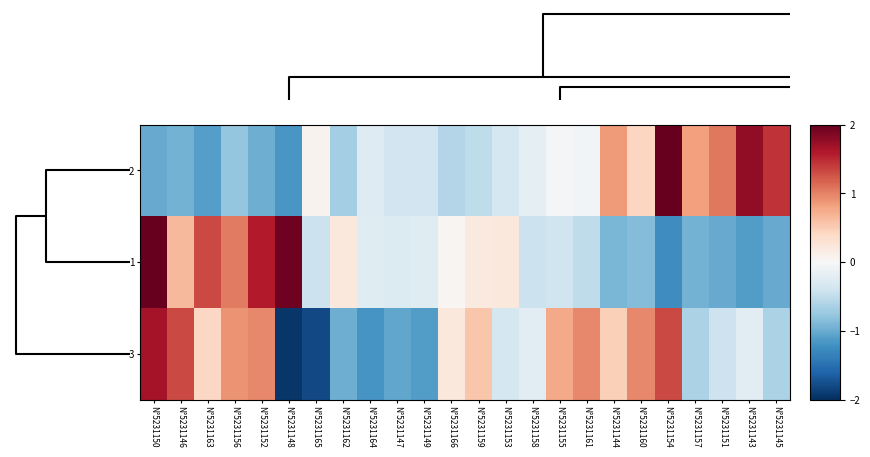

How many series are shown in this chart?

3